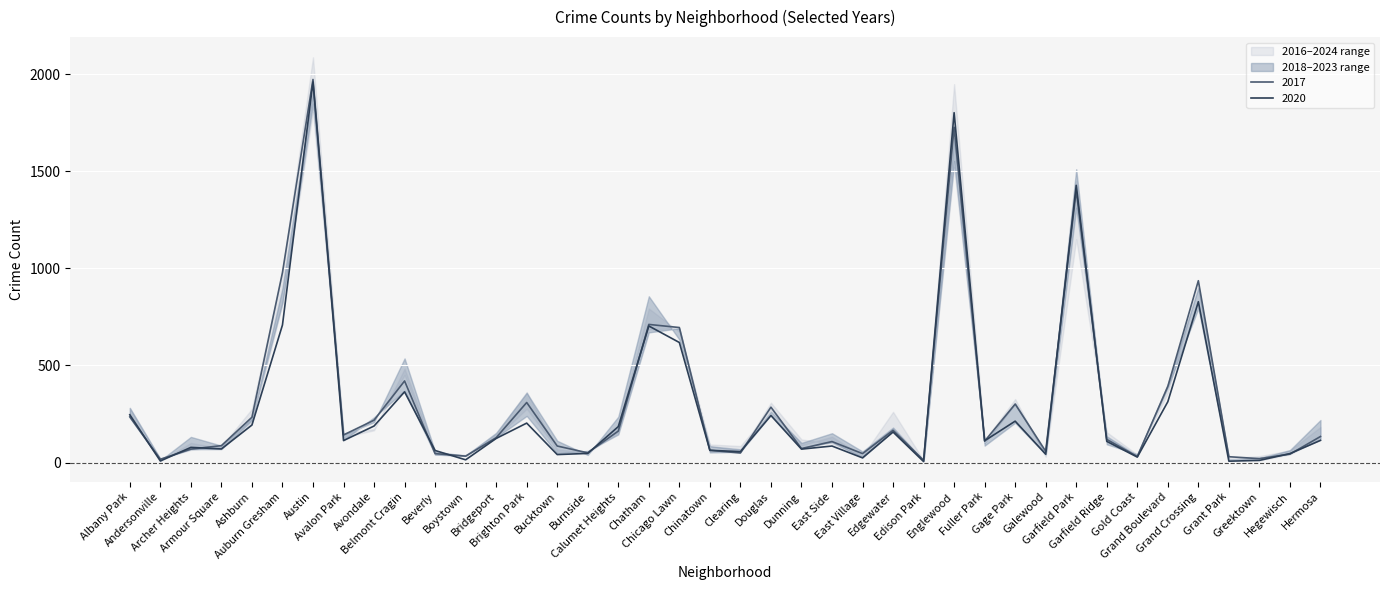

What is the average value of the 2017 series?

317